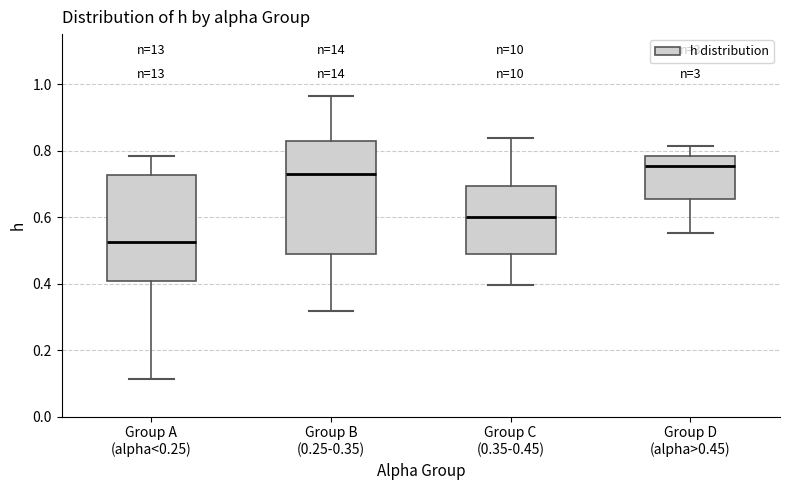

Comparing the boxes themselves (not the whiskers), which one is the tallest?

Group B (0.25-0.35)